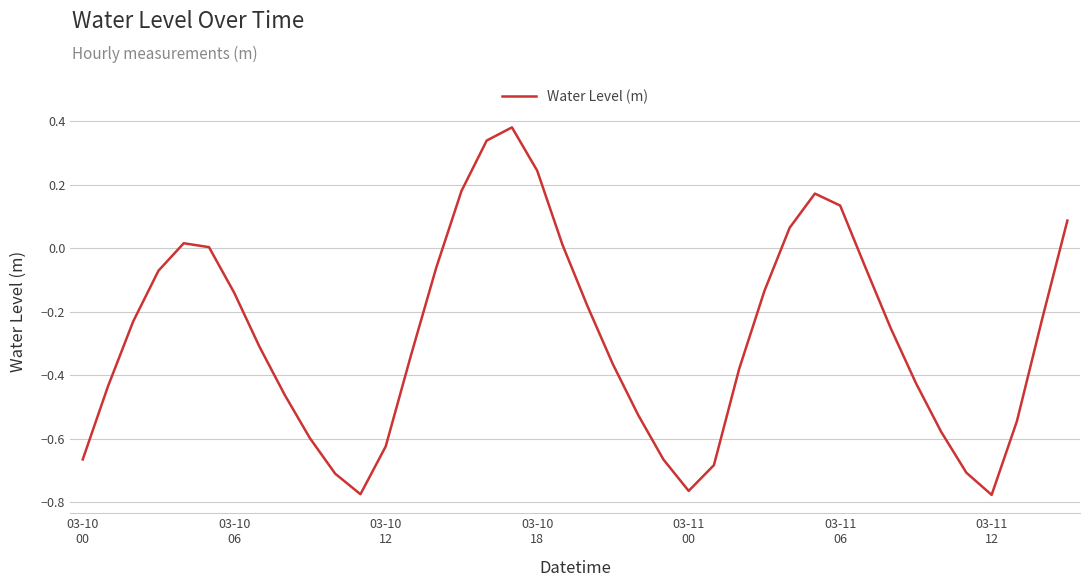

What is the difference between the maximum and minimum values?

1.2